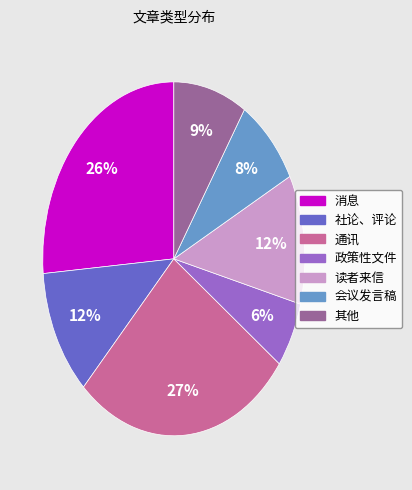

Is there a majority slice in this chart?

No